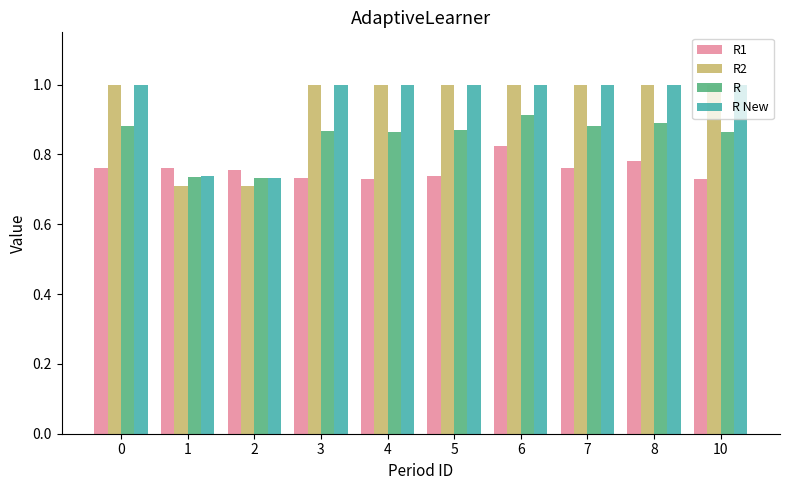

What is the total value across all series at 2?

2.9